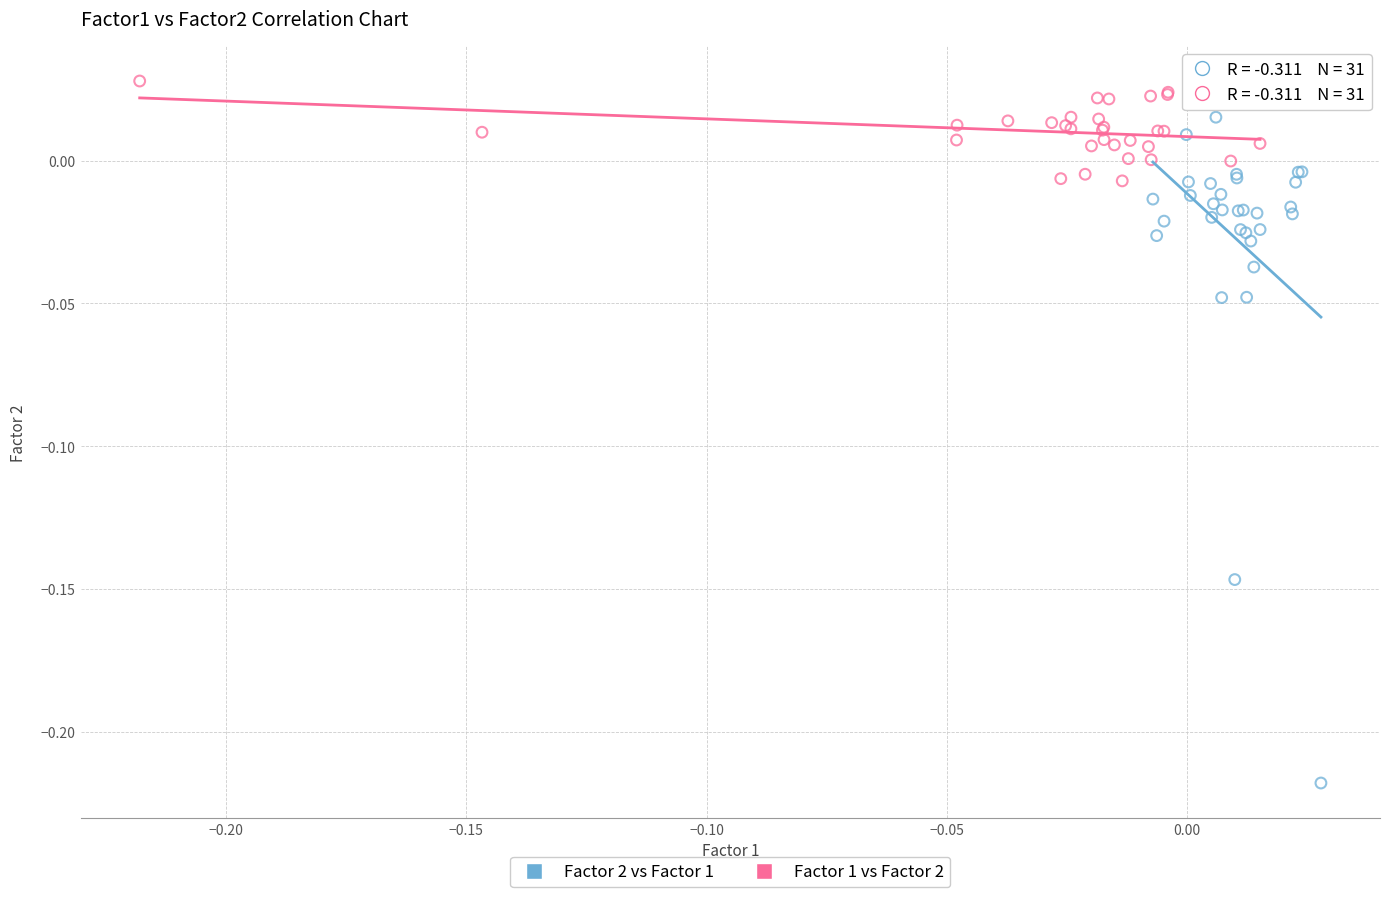

Which series reaches the minimum Y coordinate?

Factor 2 vs Factor 1